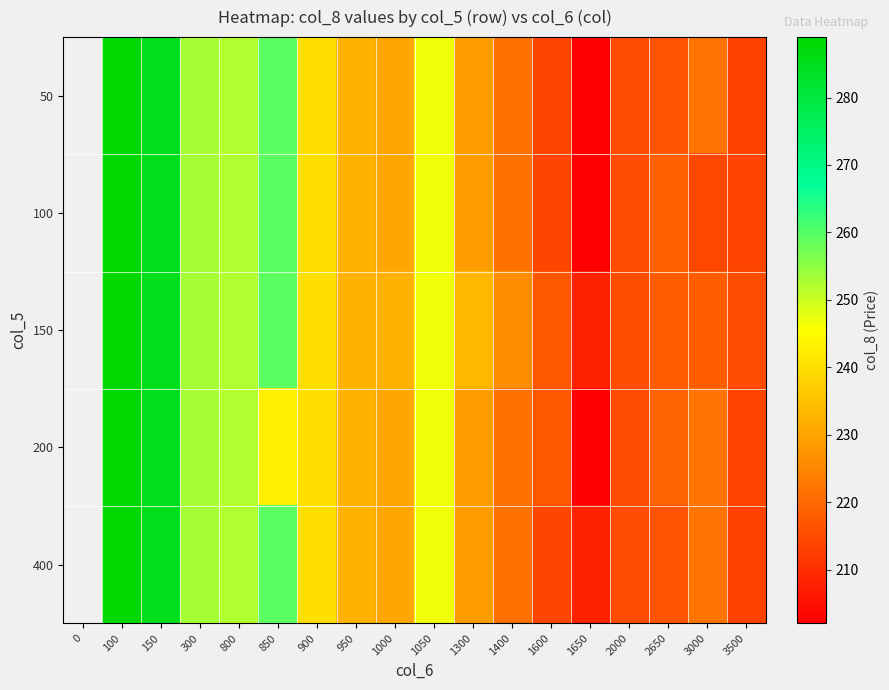

The 100 series shows 159.9 at 1000. True or false?

False